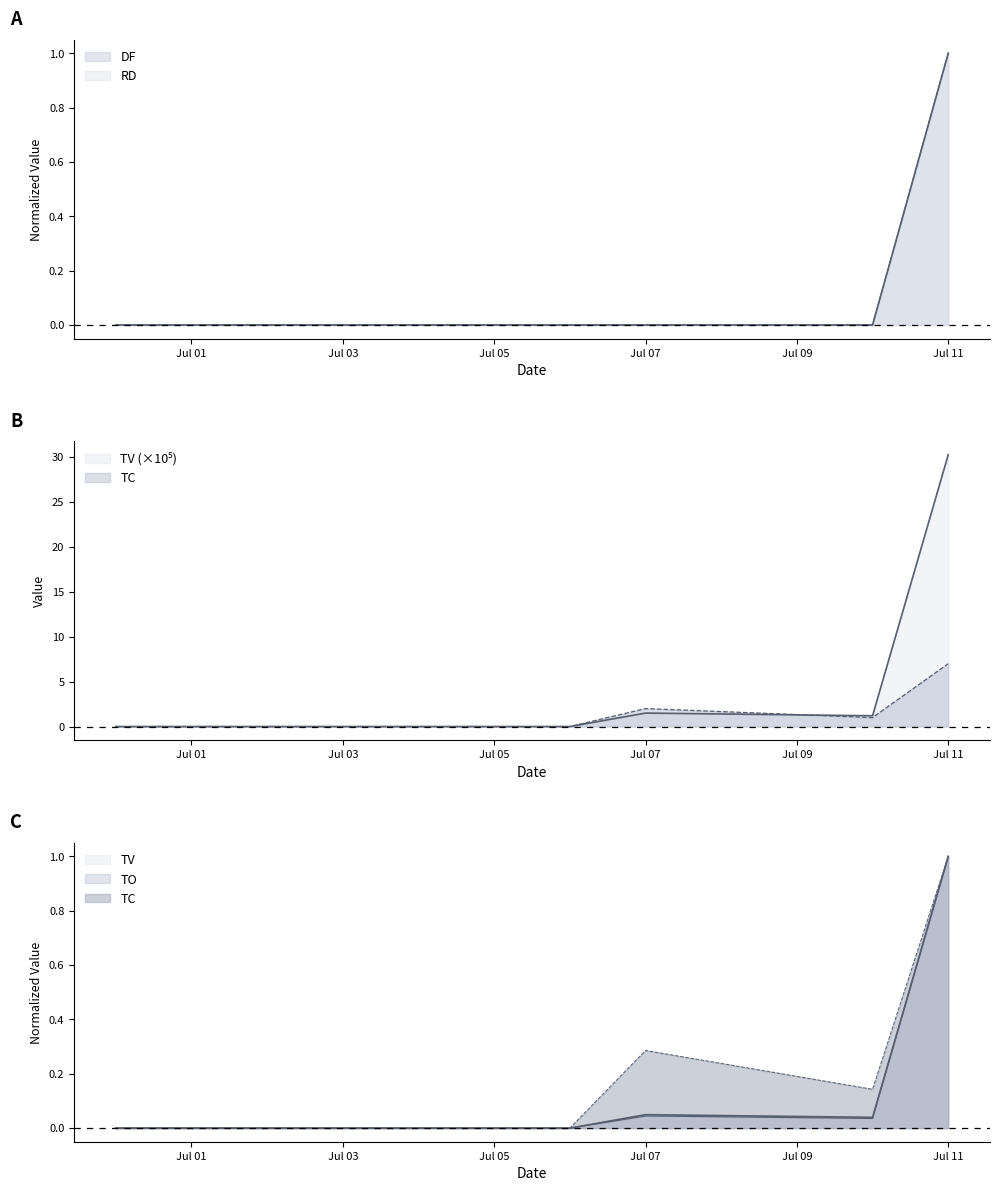

Does the chart display data point markers on the line(s)?

No